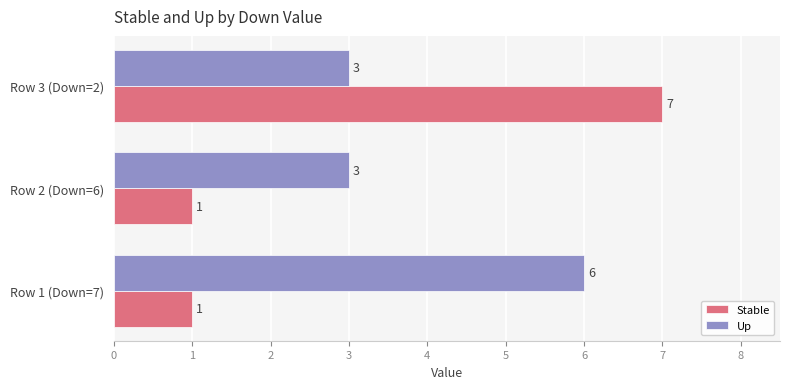

Which series has the largest total across all categories?

Up